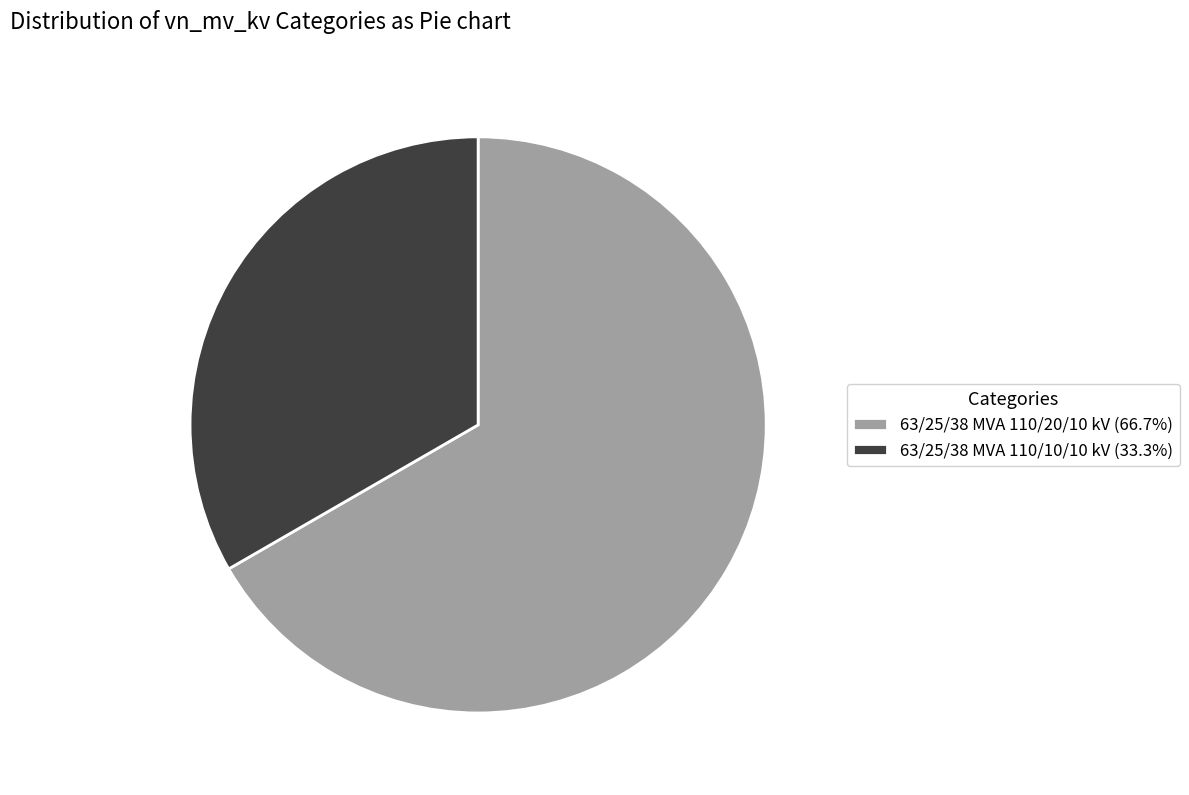

True or false: 63/25/38 MVA 110/10/10 kV accounts for 38% of the total.

False